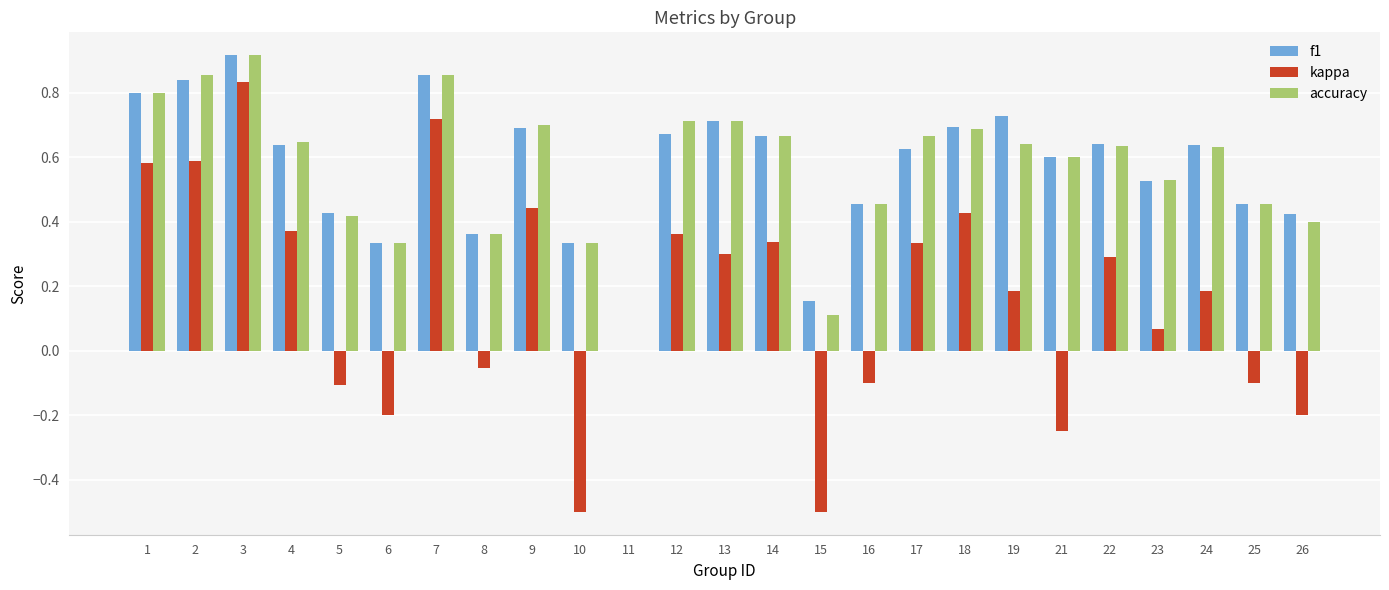

True or false: f1 has a value of 0.4 at 13.

False